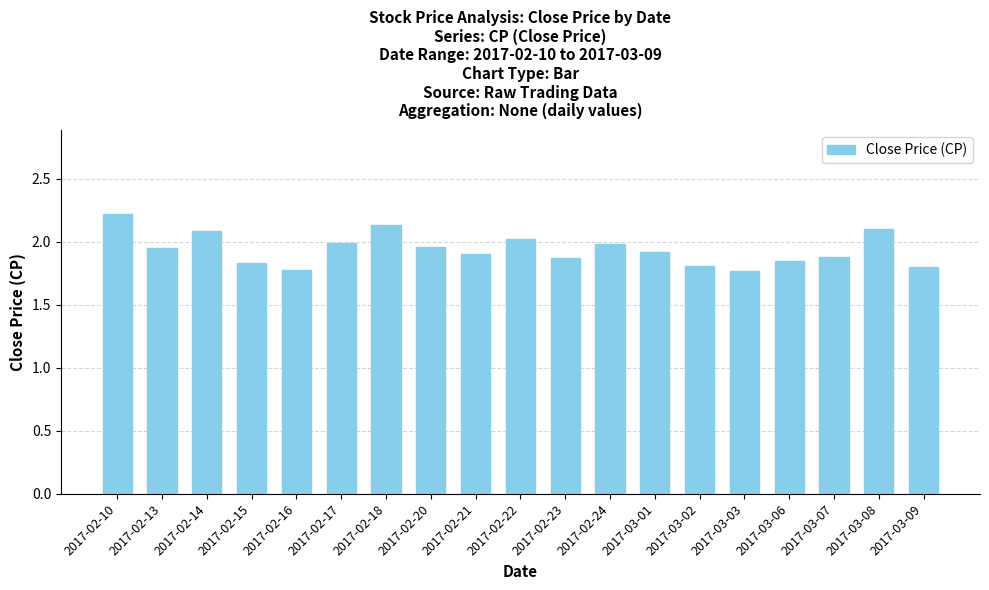

What is the label of the 14th bar from the right?

2017-02-17